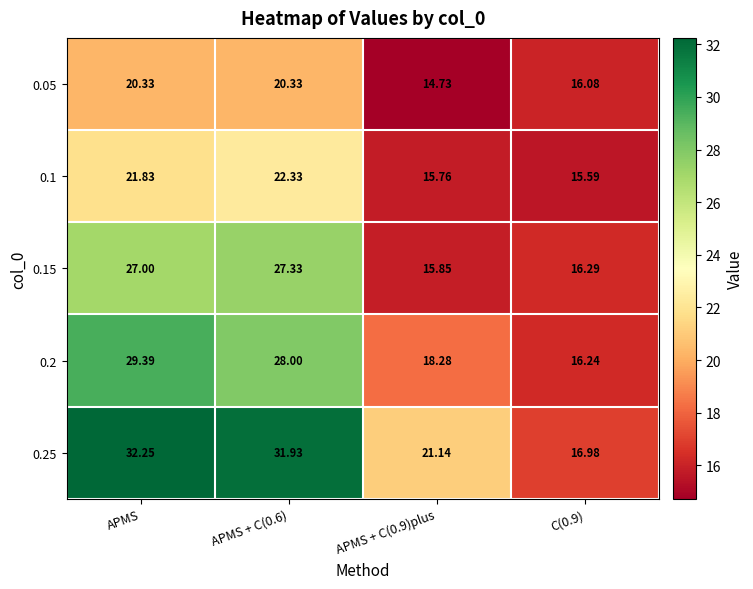

Which label corresponds to the largest value in the chart?

APMS